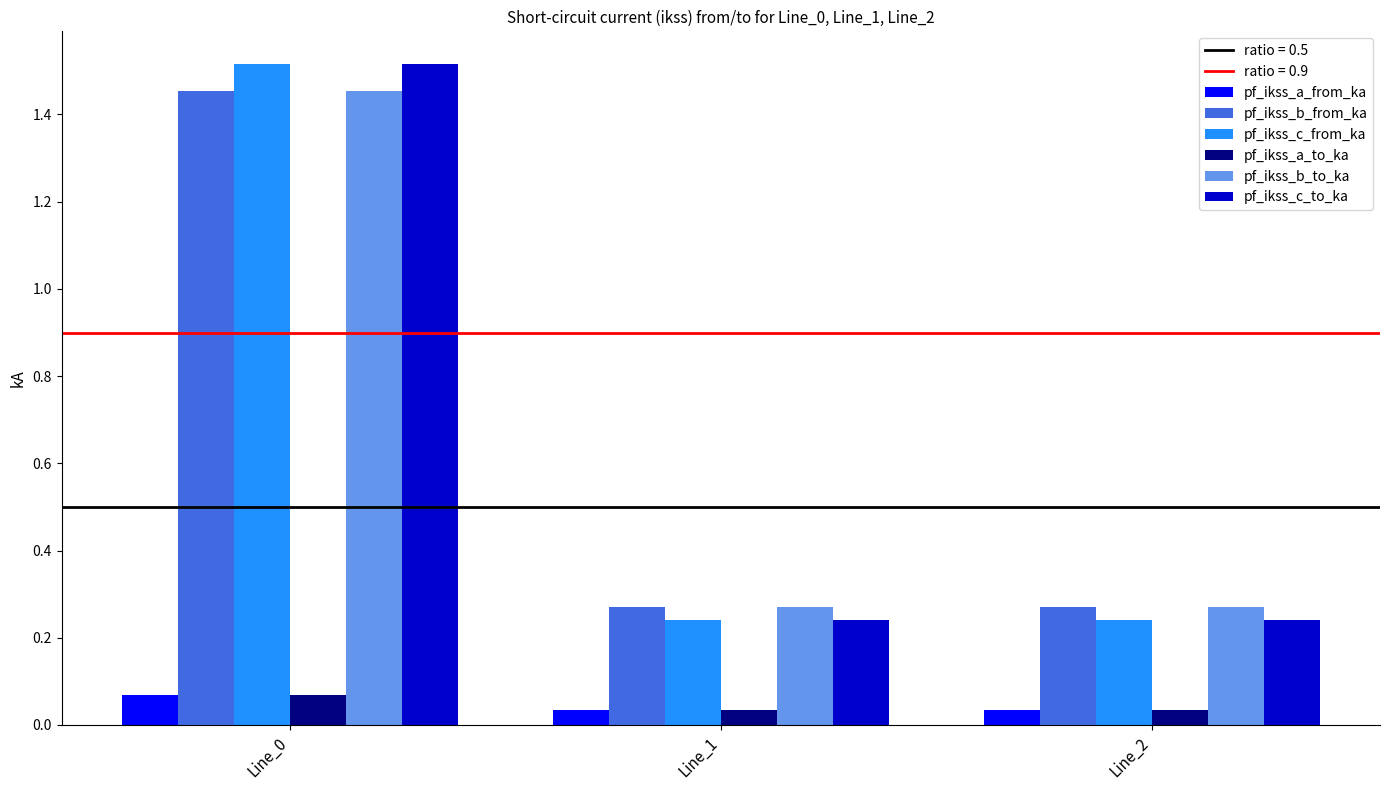

Is it true that pf_ikss_b_from_ka equals 0.1 at Line_1?

False